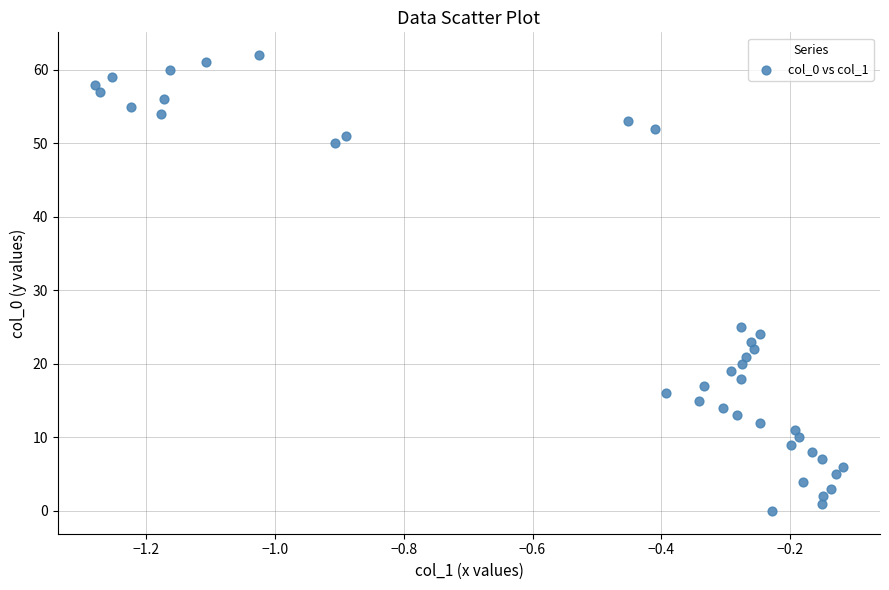

What Y value in the scatter plot is closest to 31?

25